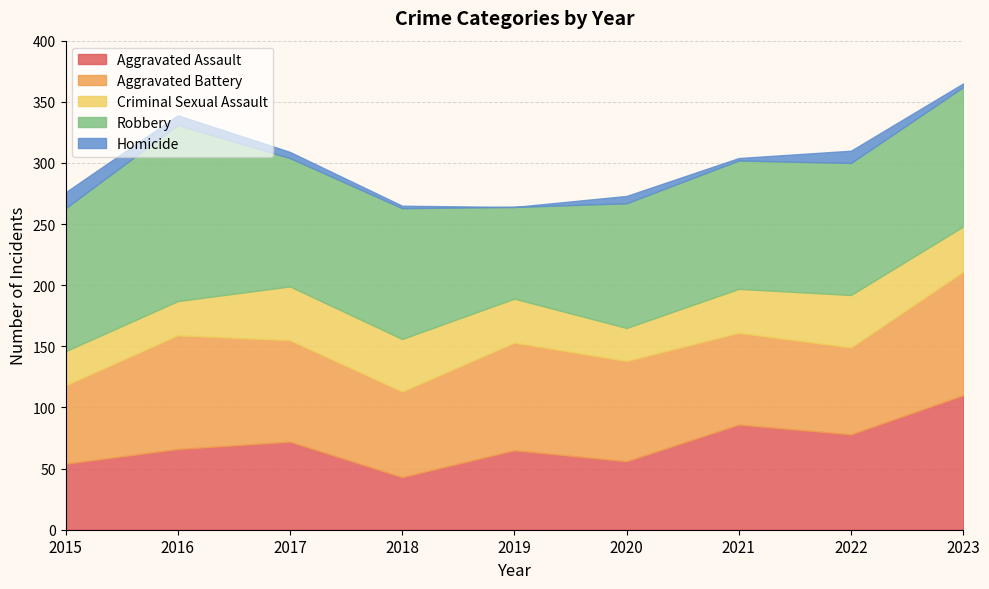

Which category has the highest value in the Aggravated Assault series?

2023